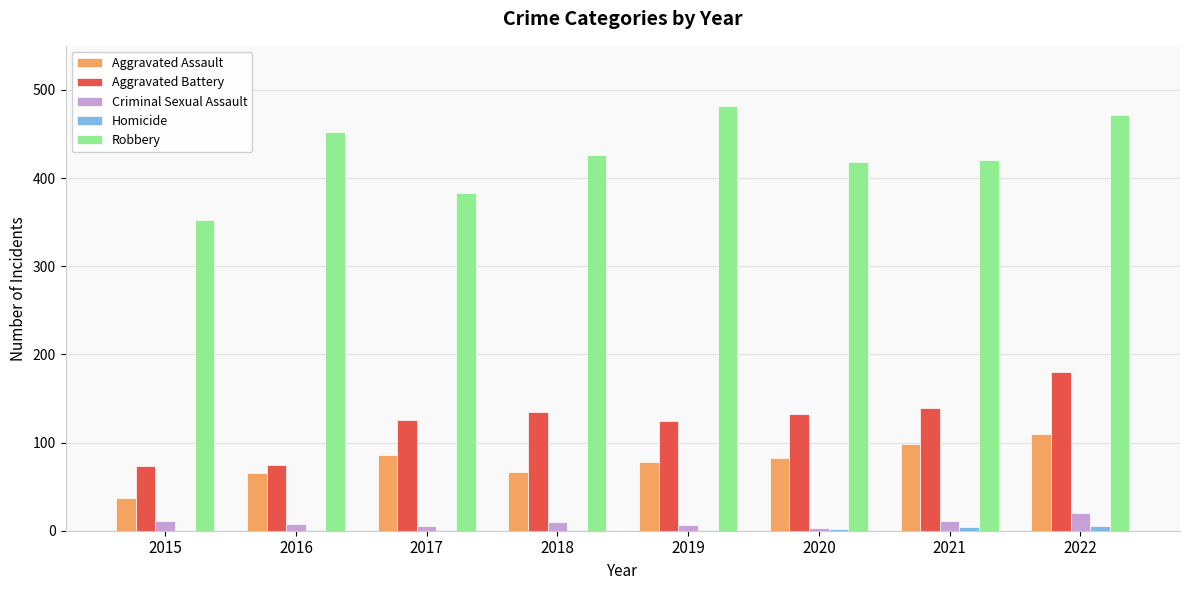

Are the bars horizontal?

No